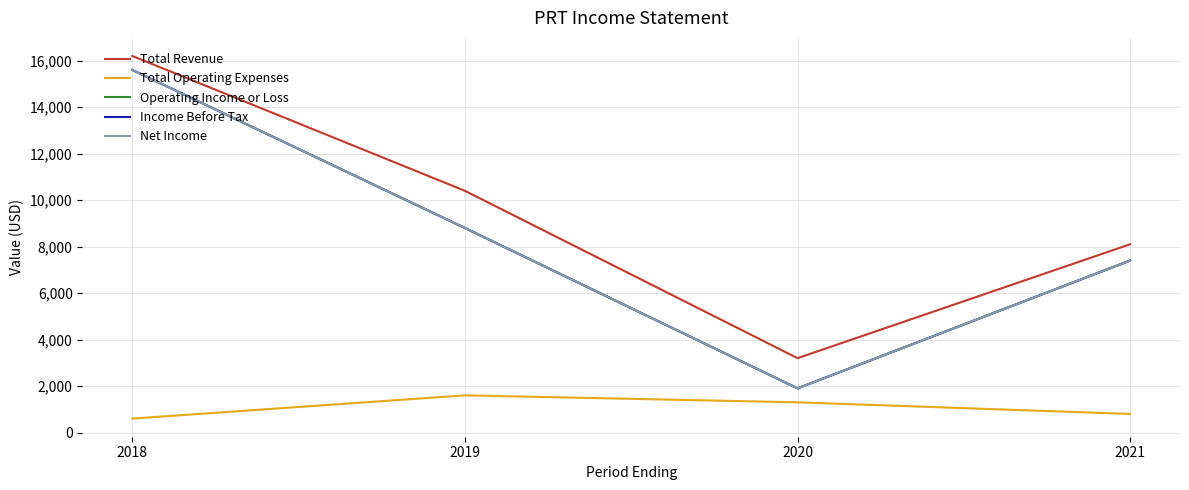

Which category has the lowest value in the Net Income series?

2020